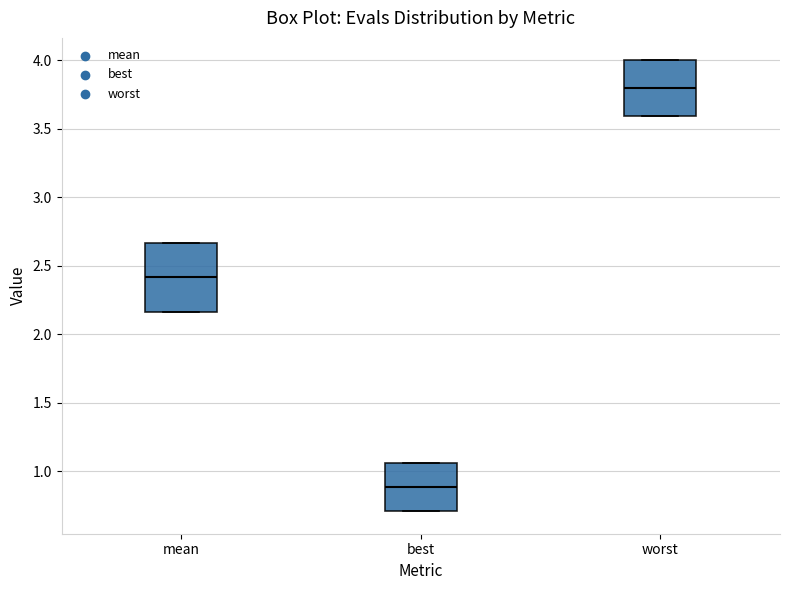

Which box's median line is the lowest?

best